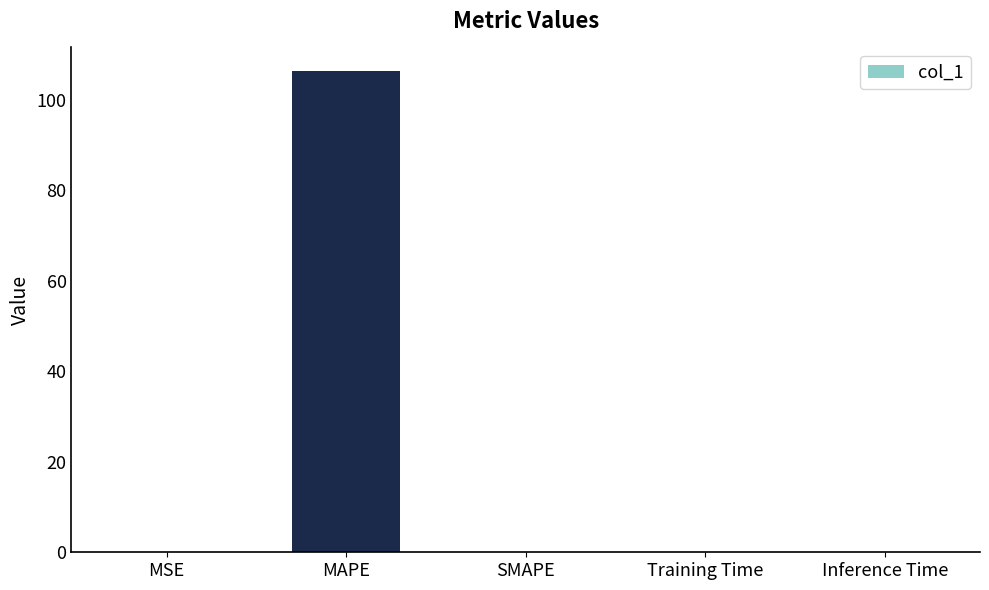

What is the maximum value shown in the chart?

106.2